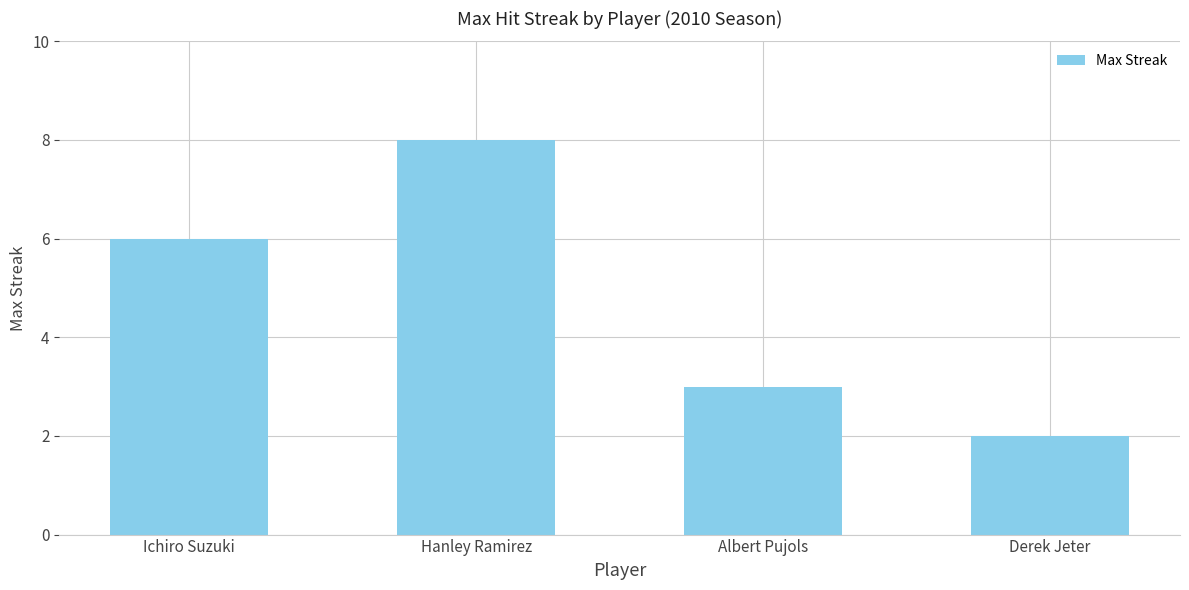

True or false: the data shows 1 at Derek Jeter.

False